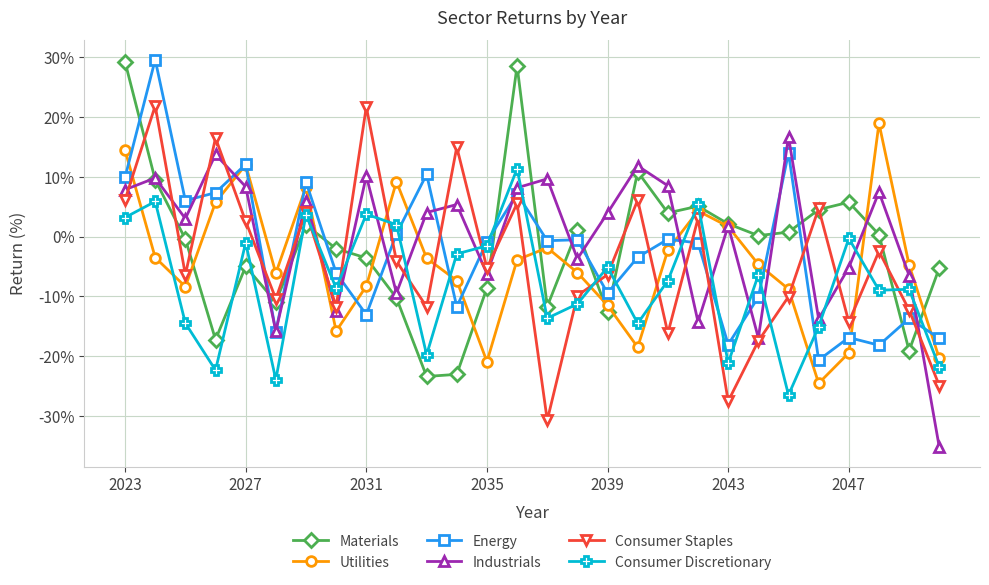

What is the value of the Industrials point at the 26th from the left?

7.4